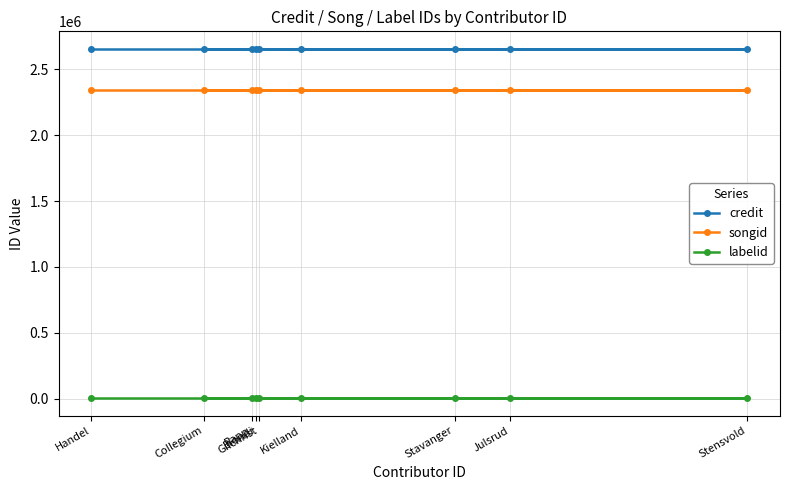

The labelid series shows 6342 at Rapp. True or false?

False